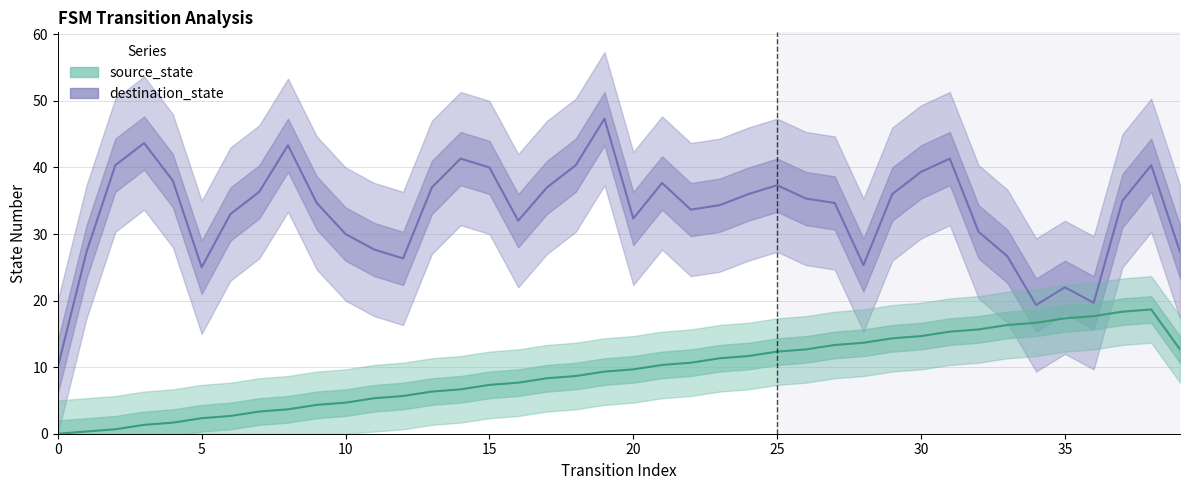

True or false: destination_state has more than 2 interior local peaks.

True